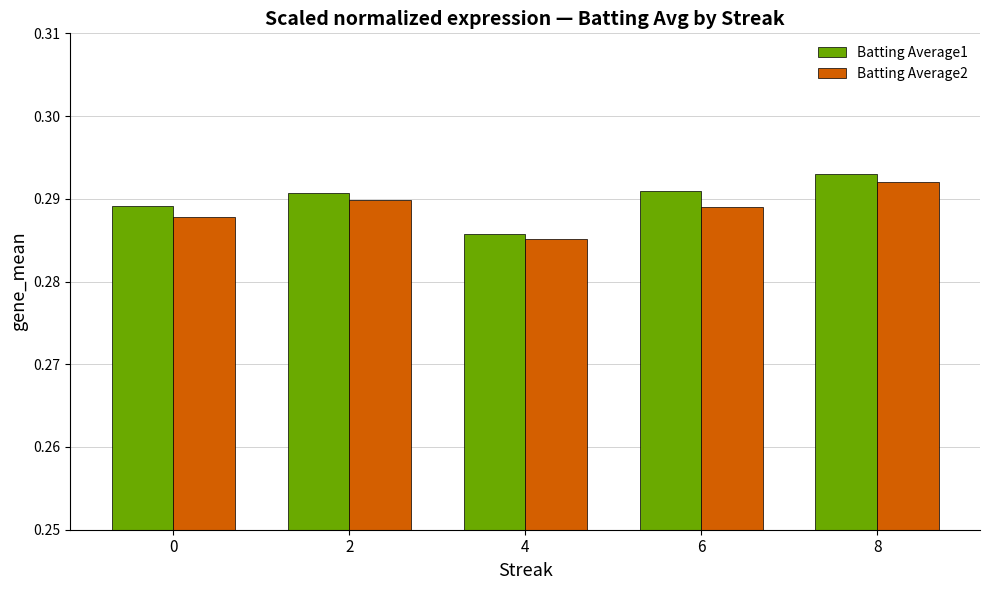

At which category does the chart reach its peak across all series?

8